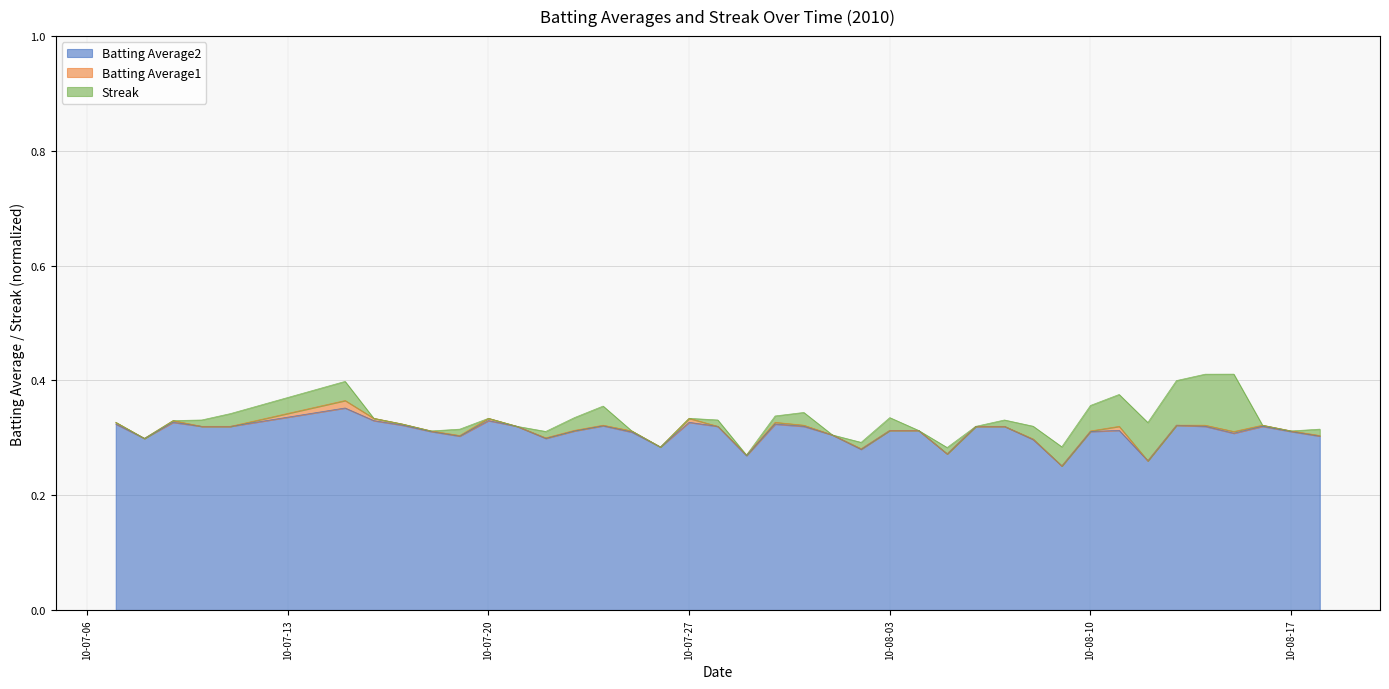

At how many categories does at least one series exceed 0?

40